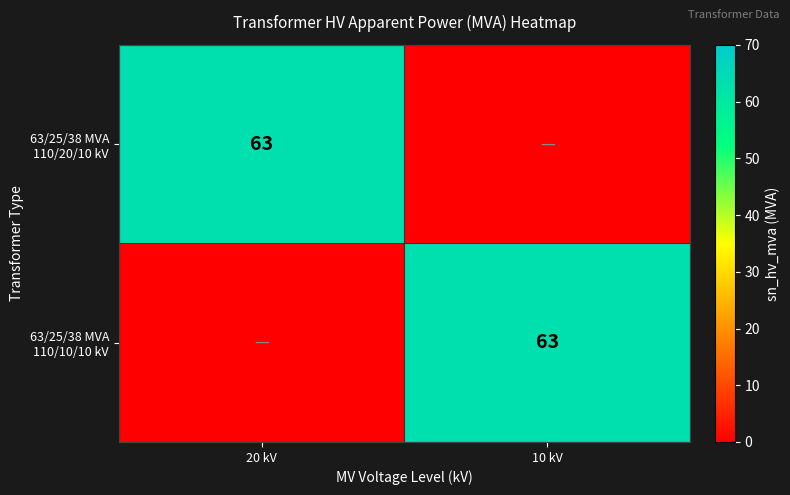

True or false: 63/25/38 MVA 110/10/10 kV has a value of 63 at 10 kV.

True